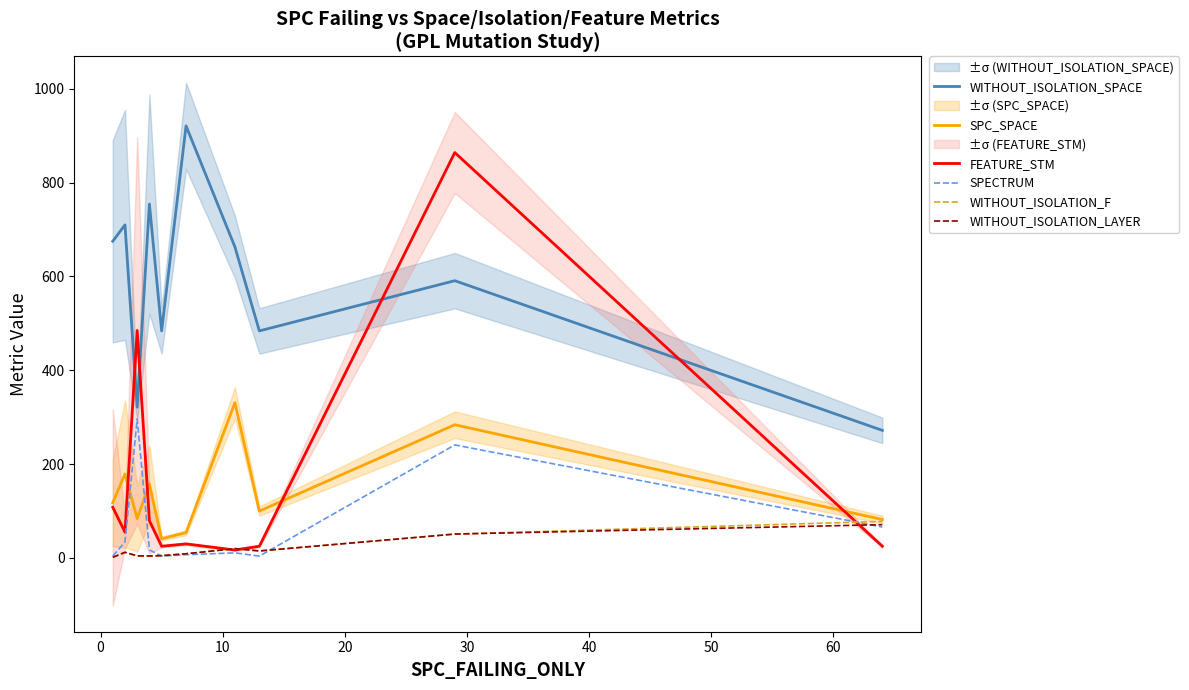

What is the highest value of the FEATURE_STM series?

864.0